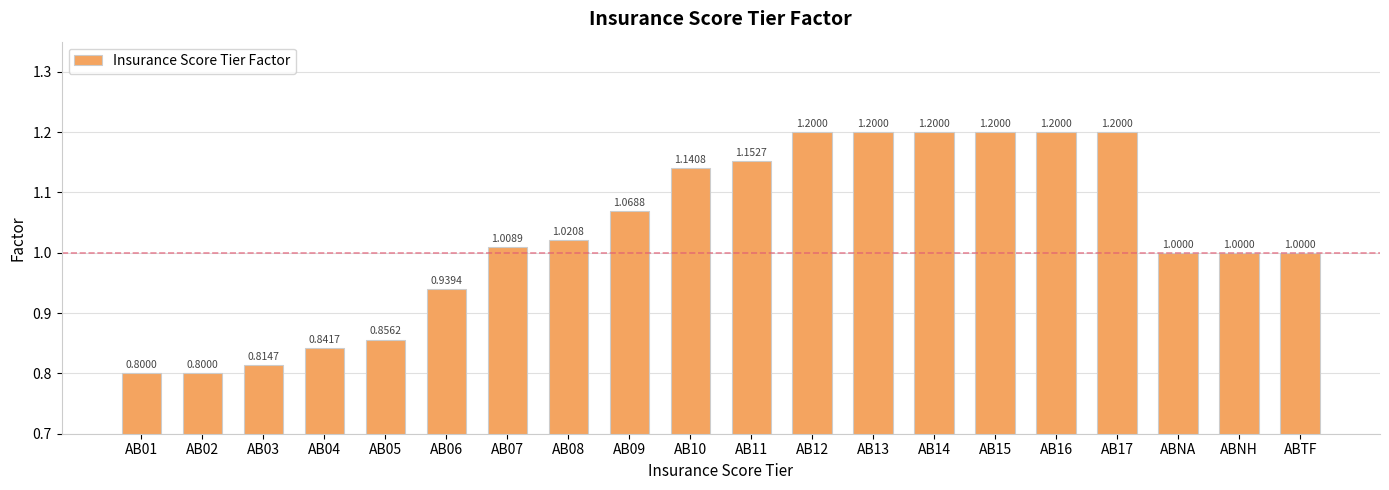

True or false: the data shows 1.0 at ABTF.

True